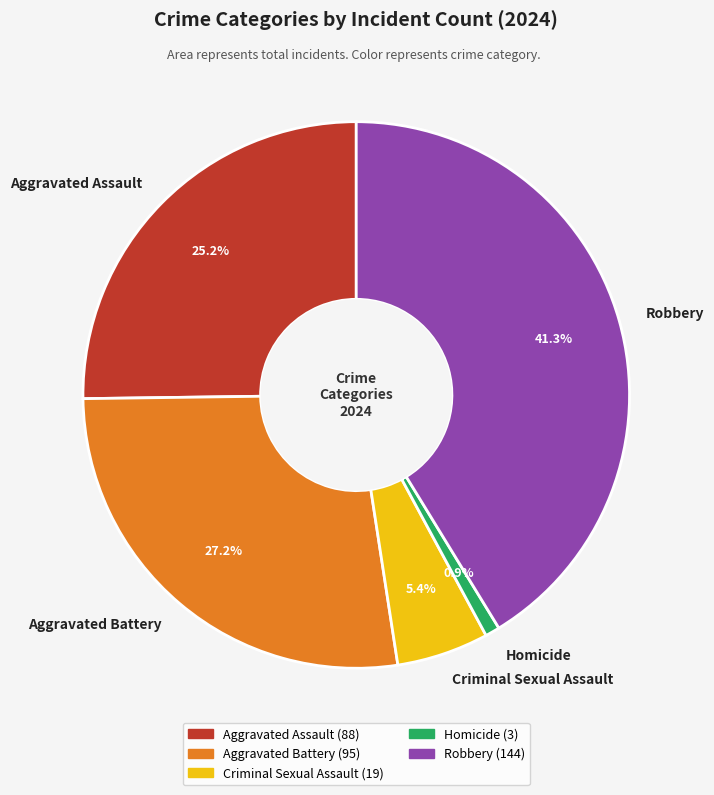

To the nearest percent, what is the average slice percentage?

20%